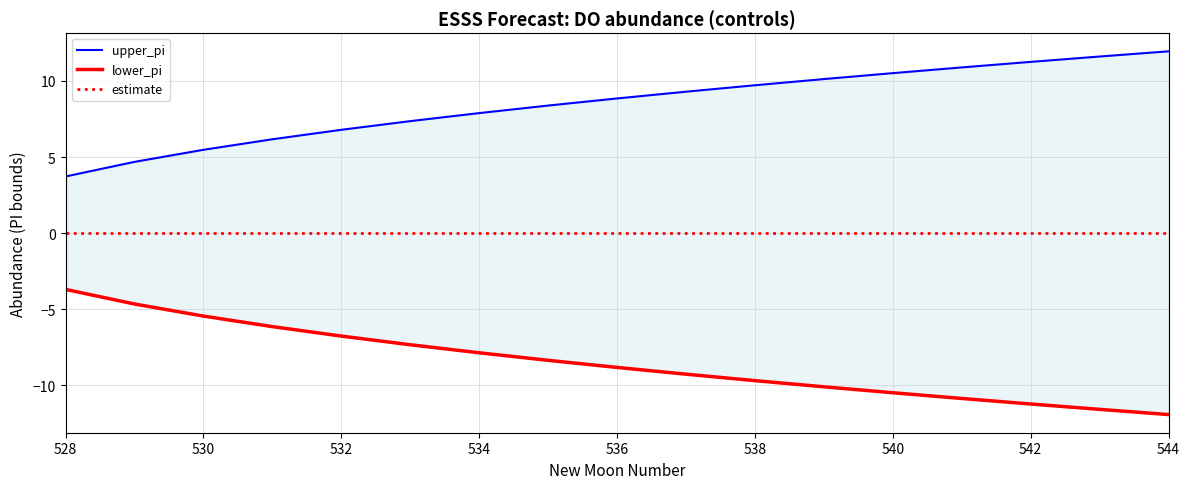

What is the average value of the lower_pi series?

-8.5